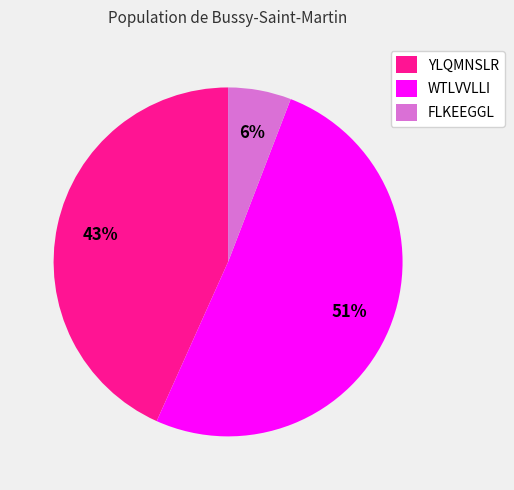

Is the sum of WTLVVLLI and YLQMNSLR greater than half?

Yes